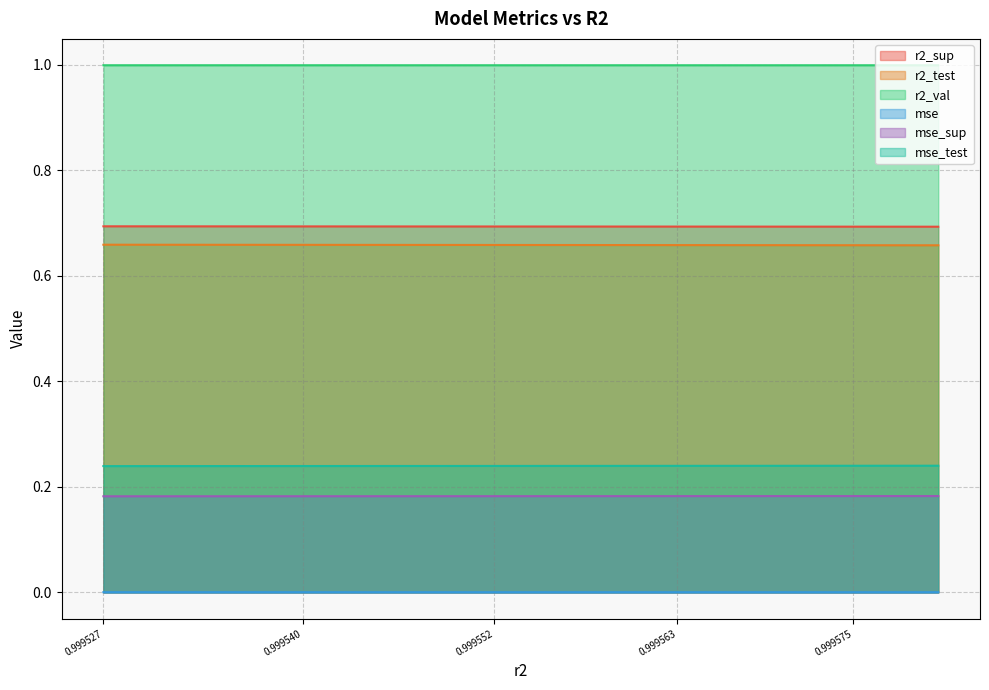

Is it true that r2_test equals 0.9 at 0.999552?

False